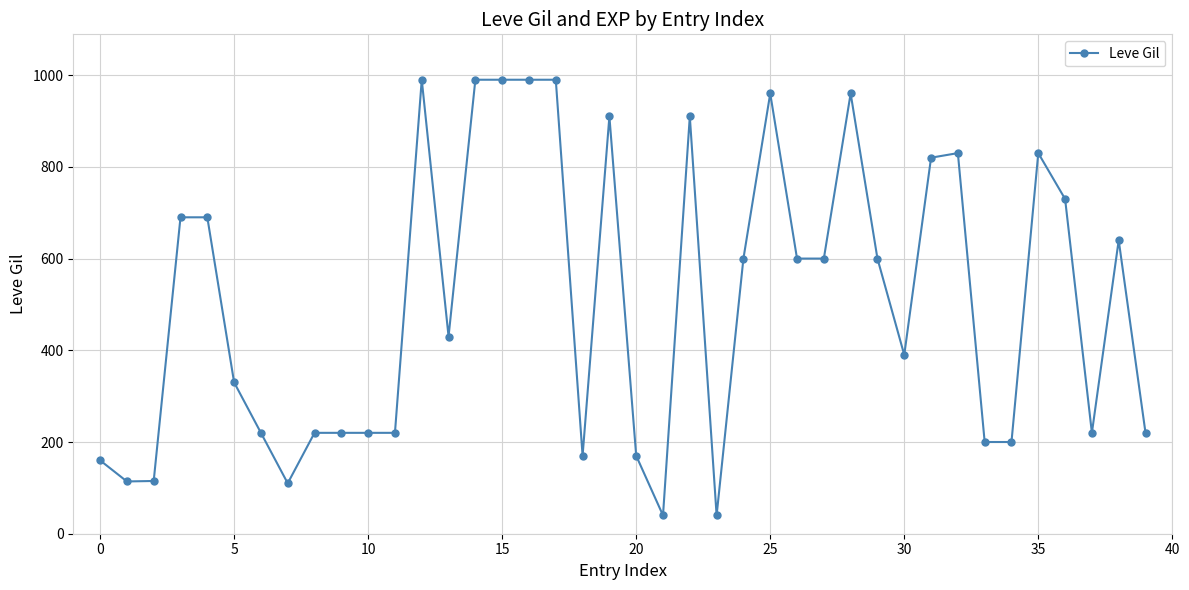

How many values are below 600?

20